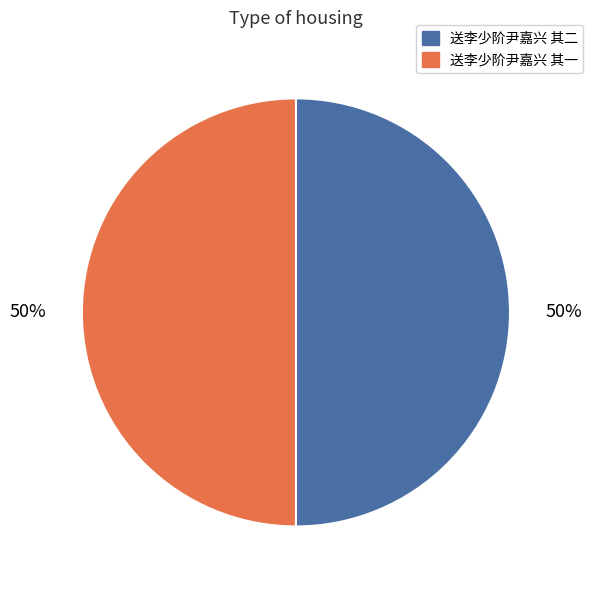

To the nearest percent, what is the average slice percentage?

50%